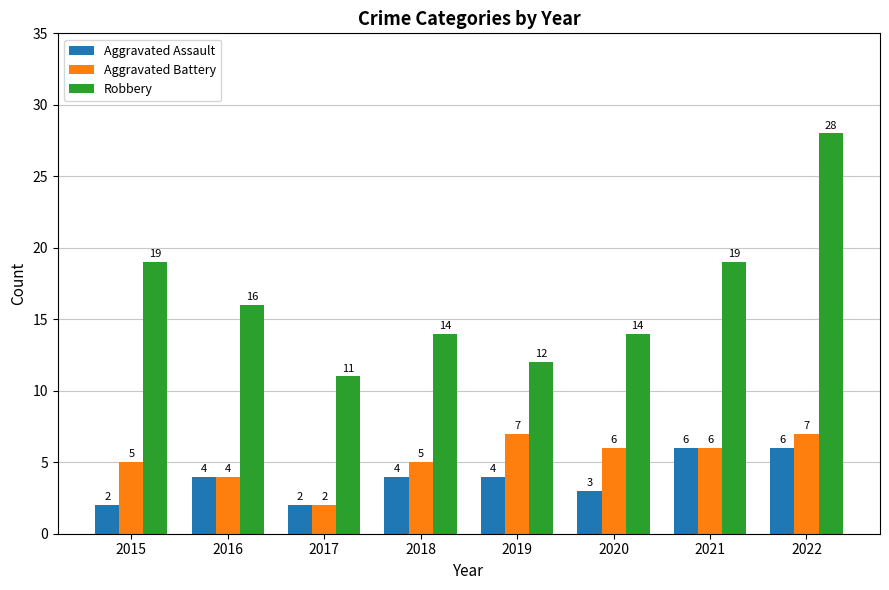

How many data points does each series have?

8